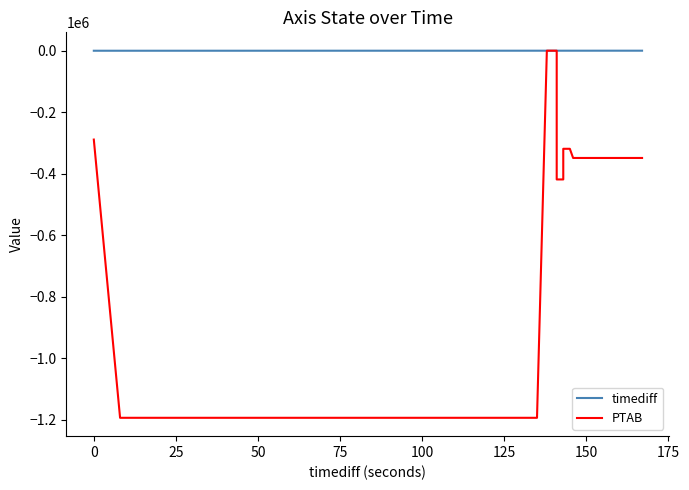

Reading right to left, transcribe all the data shown in this chart.

timediff: 167	152	146	145	145	143	143	141	141	138	135	131	55	46	23	16	9	8	0
PTAB: -348750	-348750	-348750	-318900	-318900	-318900	-418600	-418600	150	150	-1193850	-1193850	-1193850	-1193850	-1193850	-1193850	-1193850	-1193850	-288900